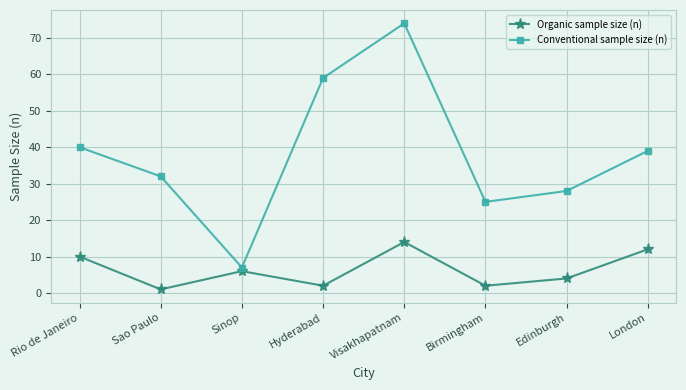

At which category does the chart reach its minimum across all series?

Sao Paulo